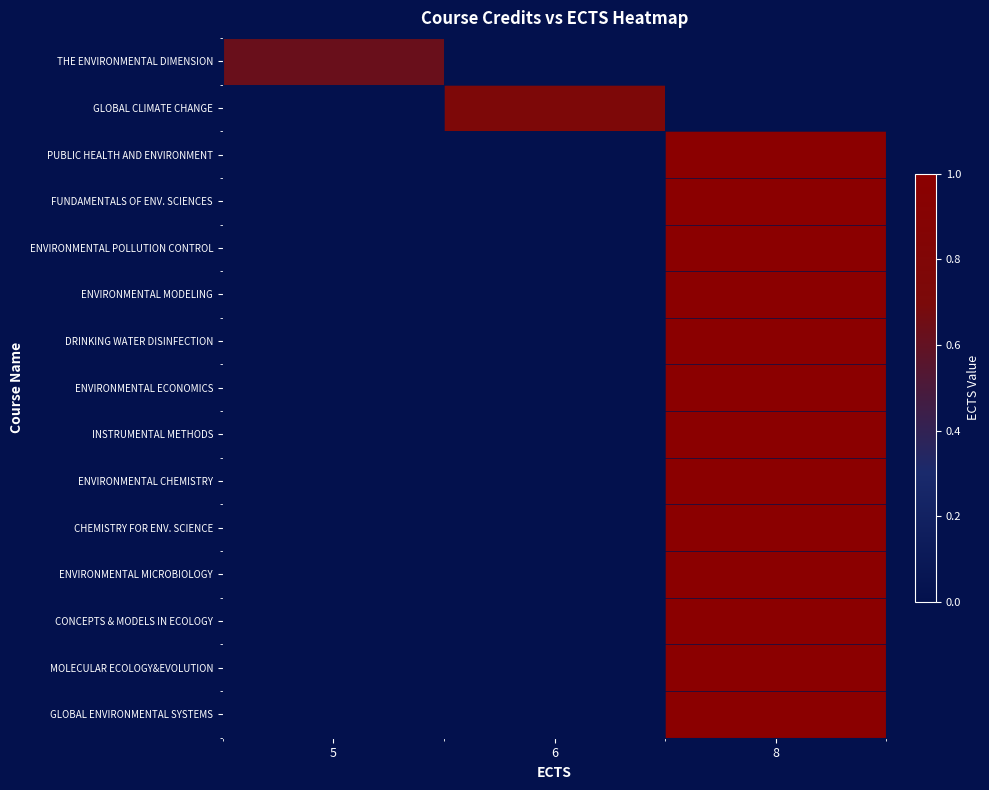

Reading left to right, extract all data points from this chart.

row_0: 5=0.6	6=0.0	8=0.0
row_1: 5=0.0	6=0.8	8=0.0
row_2: 5=0.0	6=0.0	8=1.0
row_3: 5=0.0	6=0.0	8=1.0
row_4: 5=0.0	6=0.0	8=1.0
row_5: 5=0.0	6=0.0	8=1.0
row_6: 5=0.0	6=0.0	8=1.0
row_7: 5=0.0	6=0.0	8=1.0
row_8: 5=0.0	6=0.0	8=1.0
row_9: 5=0.0	6=0.0	8=1.0
row_10: 5=0.0	6=0.0	8=1.0
row_11: 5=0.0	6=0.0	8=1.0
row_12: 5=0.0	6=0.0	8=1.0
row_13: 5=0.0	6=0.0	8=1.0
row_14: 5=0.0	6=0.0	8=1.0